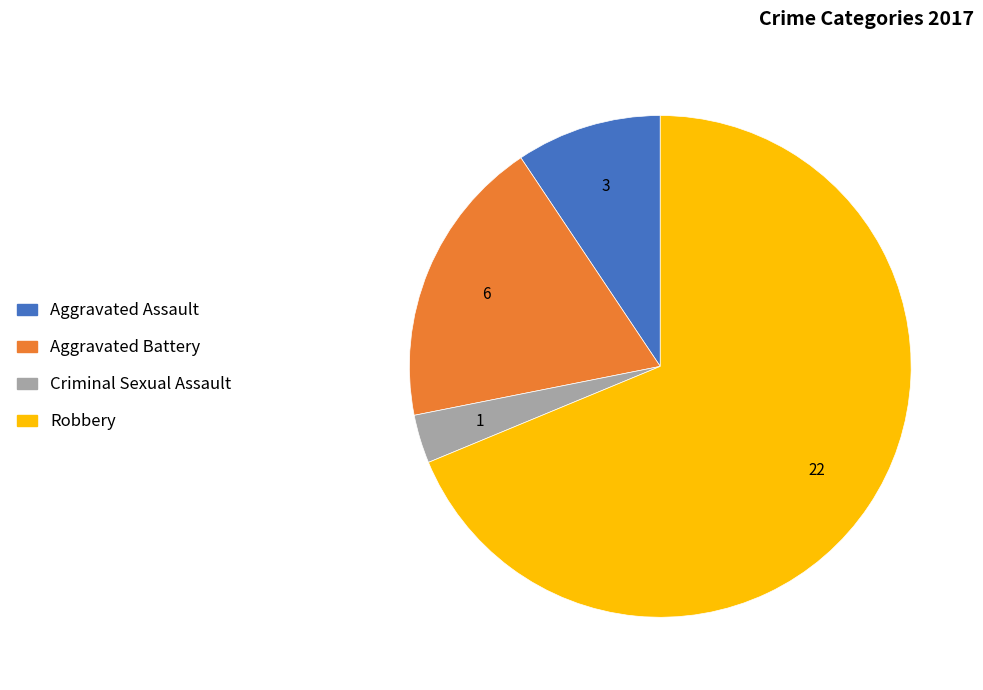

Do Robbery and Criminal Sexual Assault together represent more than half of the pie?

Yes